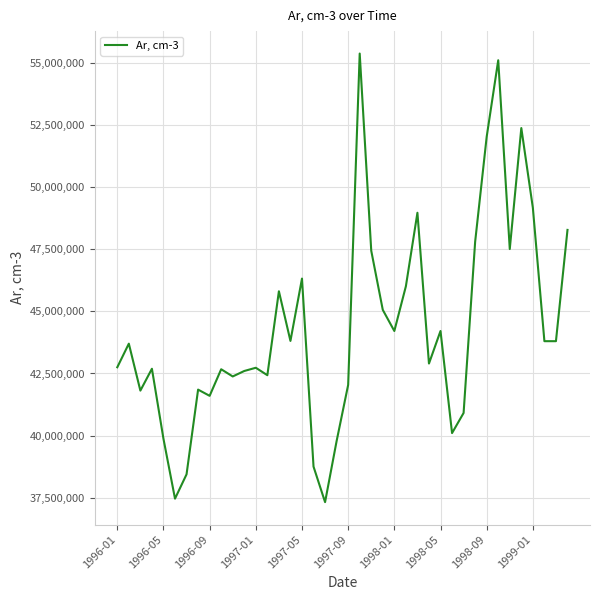

How many categories are shown in the chart?

40